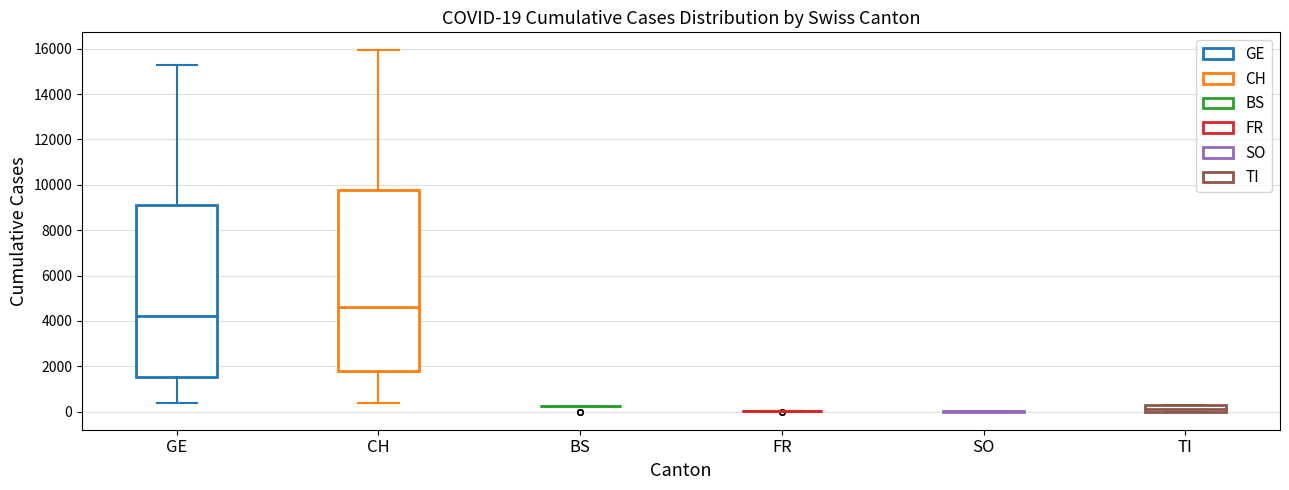

Comparing the boxes themselves (not the whiskers), which one is the tallest?

CH